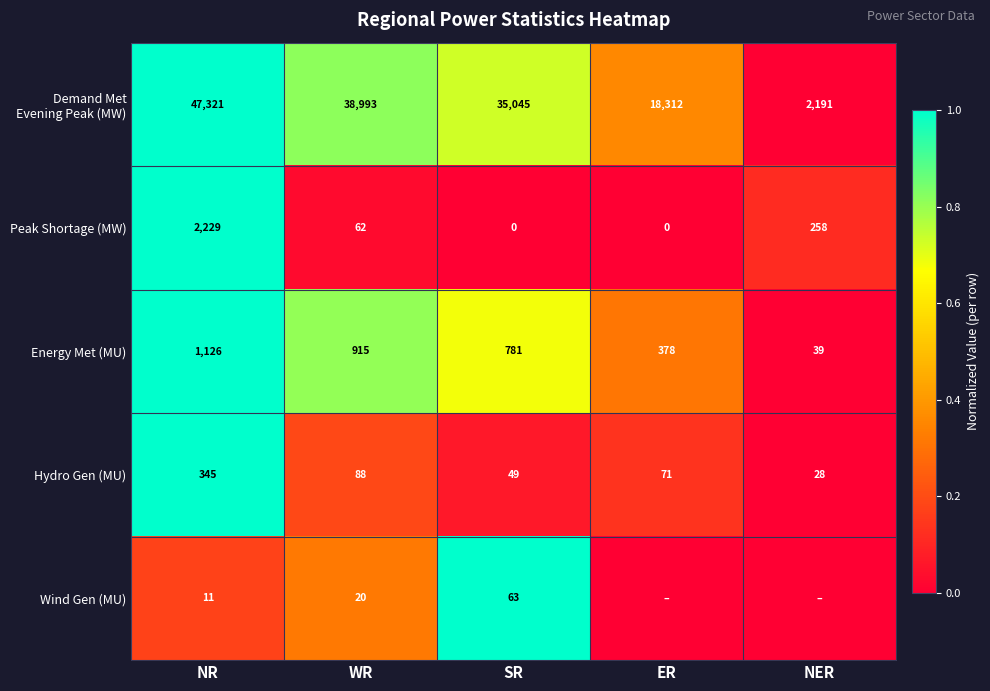

Read the Peak Shortage (MW) value at WR, to the nearest 100.

100